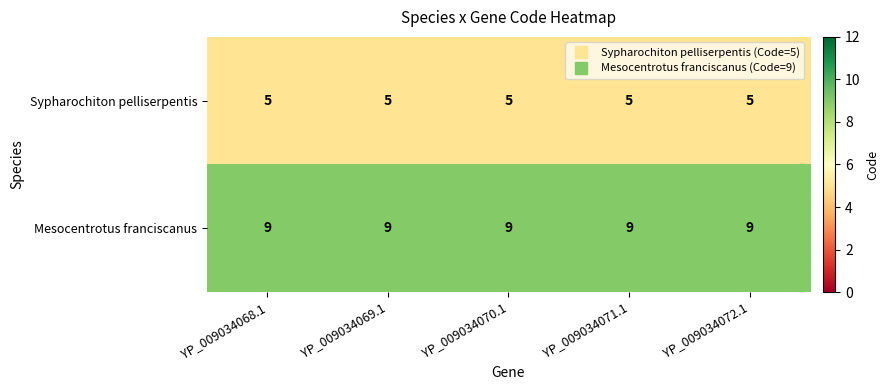

Read the Sypharochiton pelliserpentis value at YP_009034071.1.

5